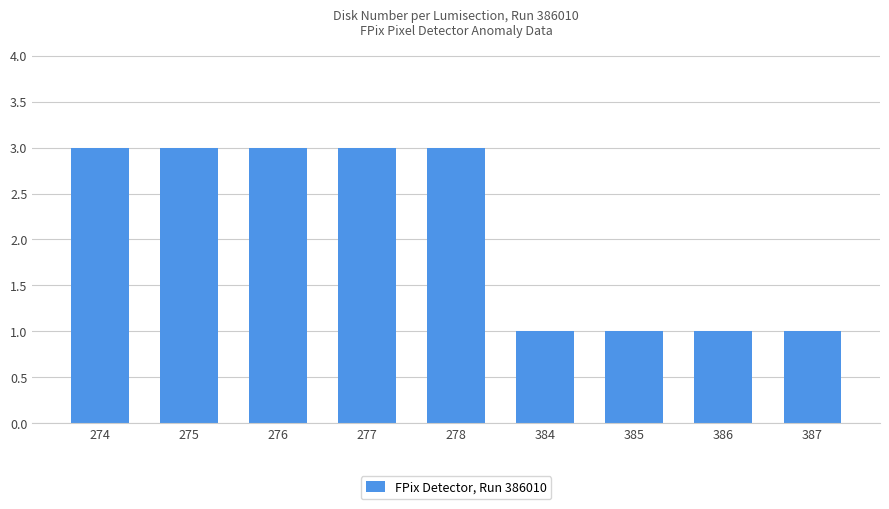

Approximately how many times larger is the value at 385 compared to 278?

0.3